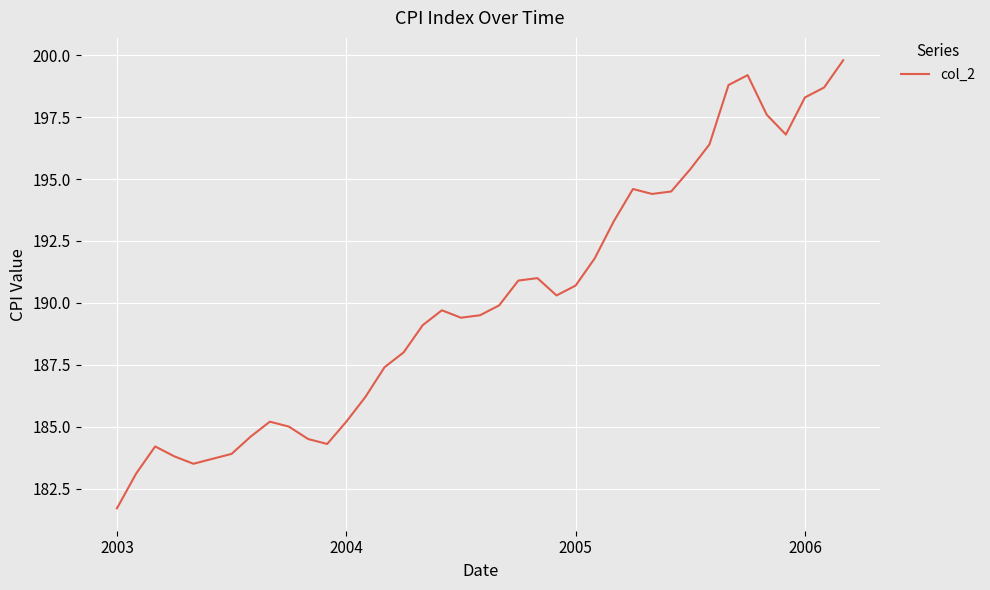

What is the difference between the maximum and minimum values?

18.1